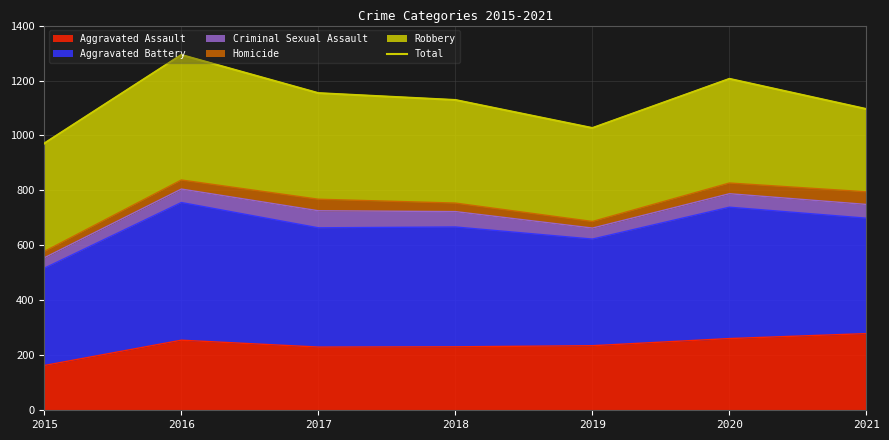

The chart shows a value of 747 at 2017. True or false?

False